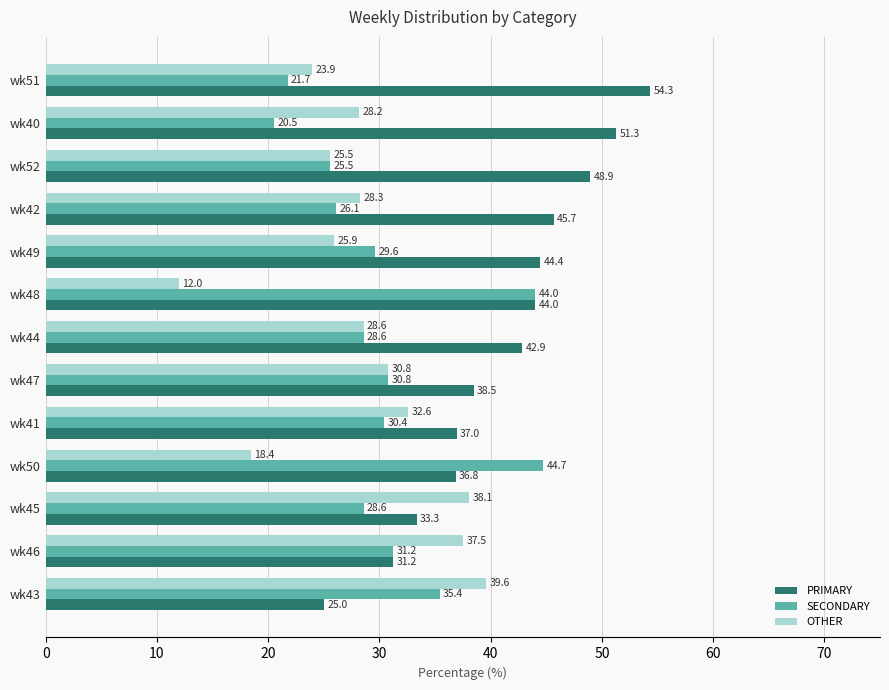

What is the difference between the maximum and minimum values in the OTHER series?

27.6